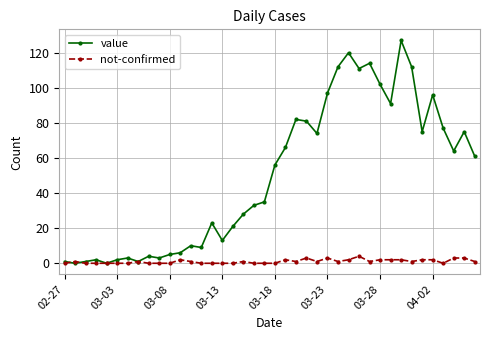

Which series has the largest range (max minus min)?

value